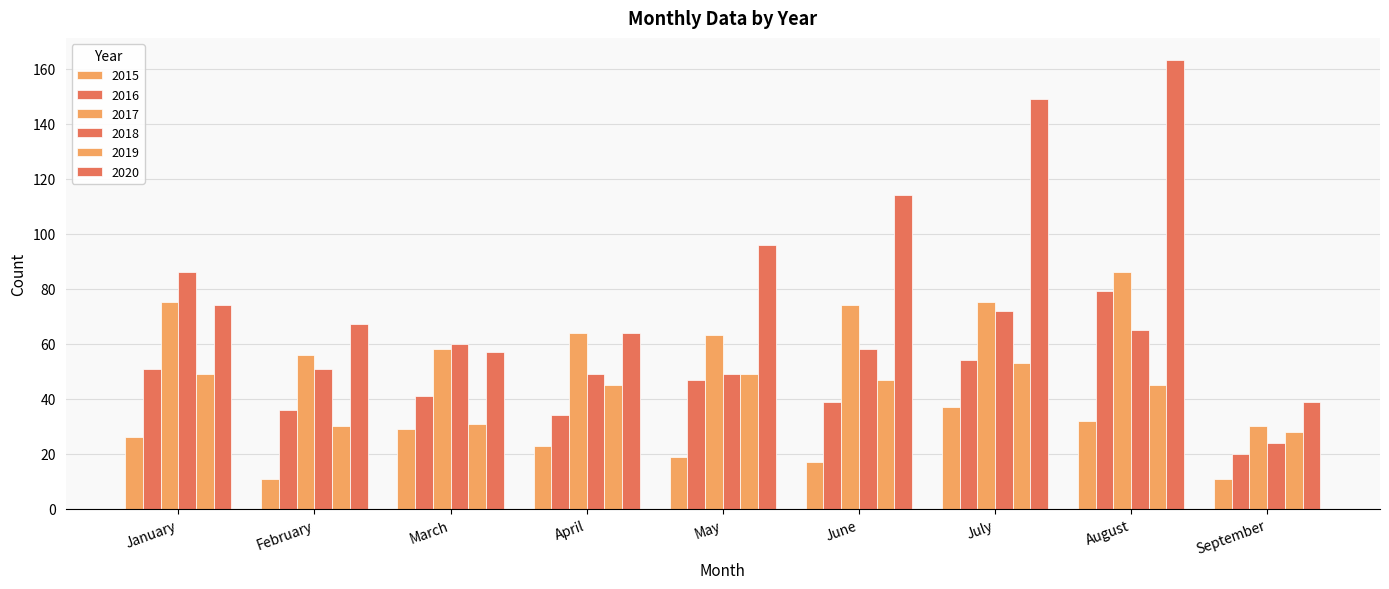

How many data points in 2017 are less than 64?

4